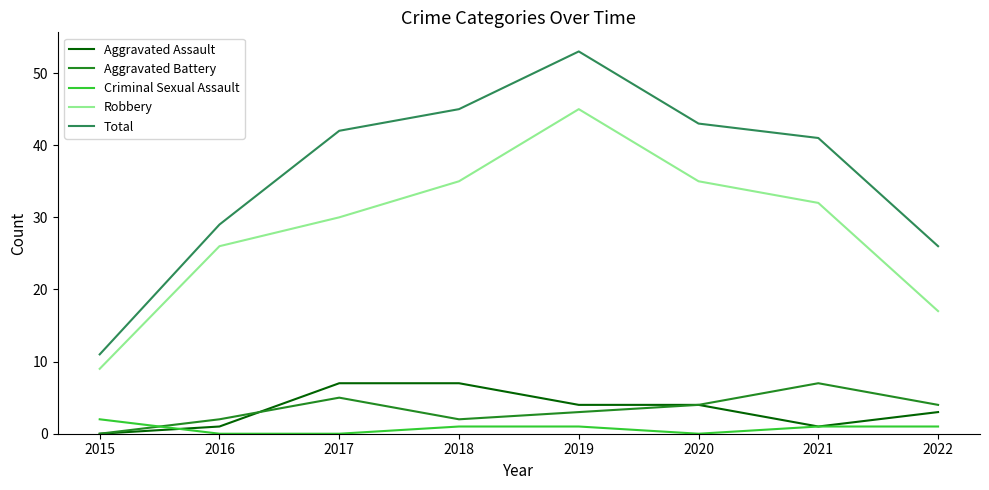

Is the value of Aggravated Battery at 2020 greater than the value of Aggravated Assault at 2017?

No